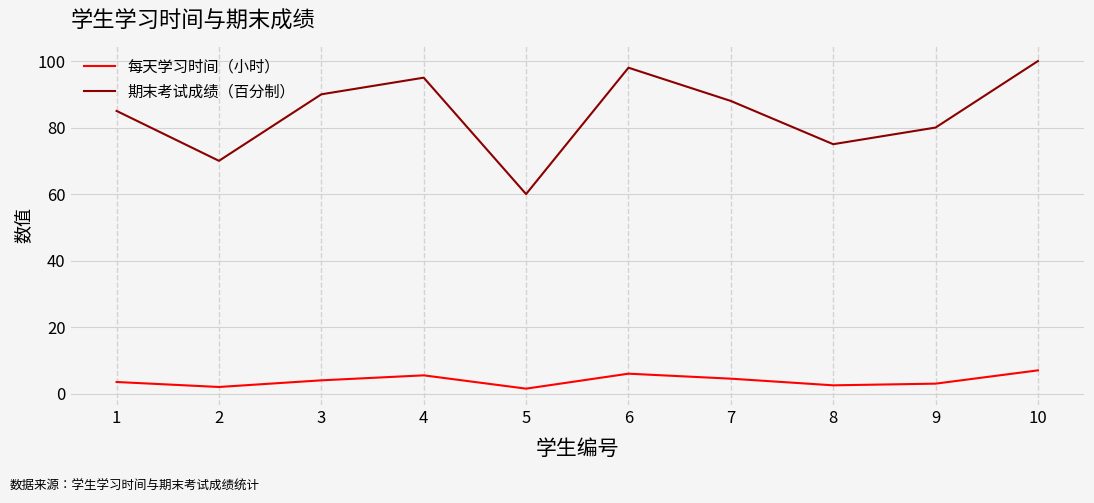

At which category is the sum across all series the highest?

10